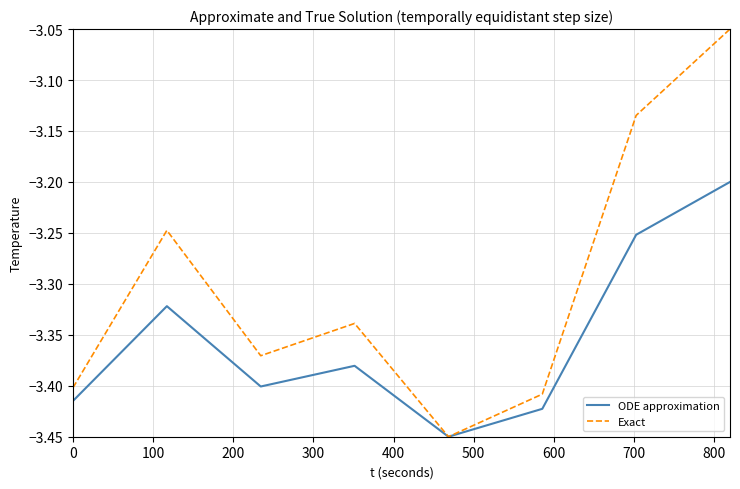

Which series has the largest range (max minus min)?

Exact